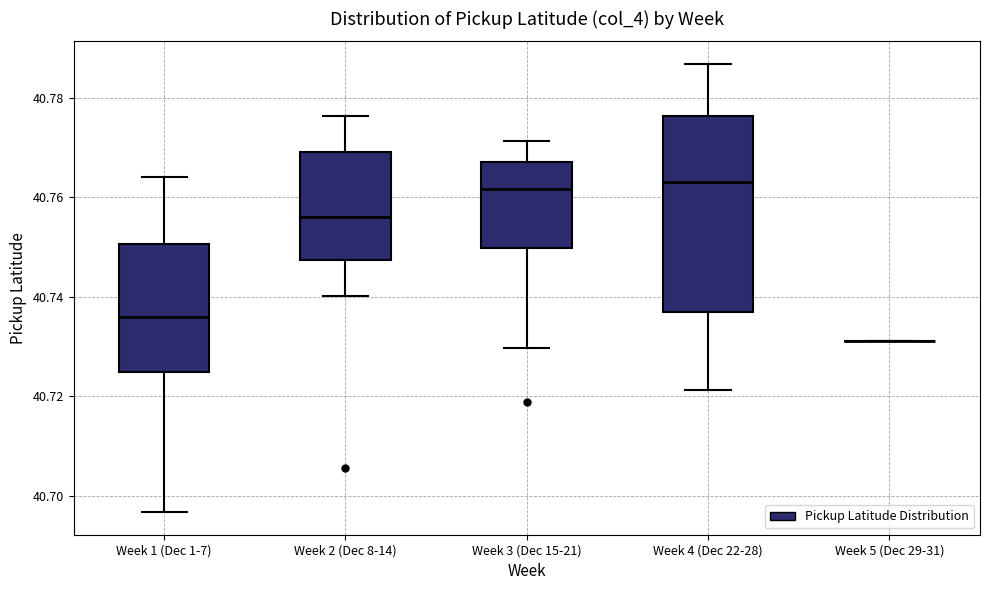

Comparing the boxes themselves (not the whiskers), which one is the tallest?

Week 4 (Dec 22-28)